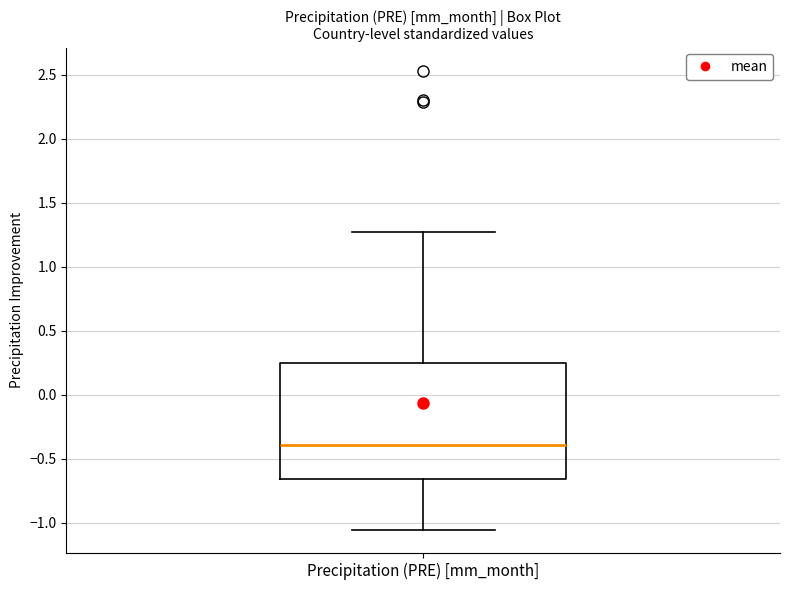

Read this box plot against the y-axis: the position of the median line, the range covered by the box, and the ends of both whiskers. The values are not printed on the chart, so give them approximately, as read against the axis.

median -0.40, box -0.65 to 0.25, whiskers -1.05 to 1.25